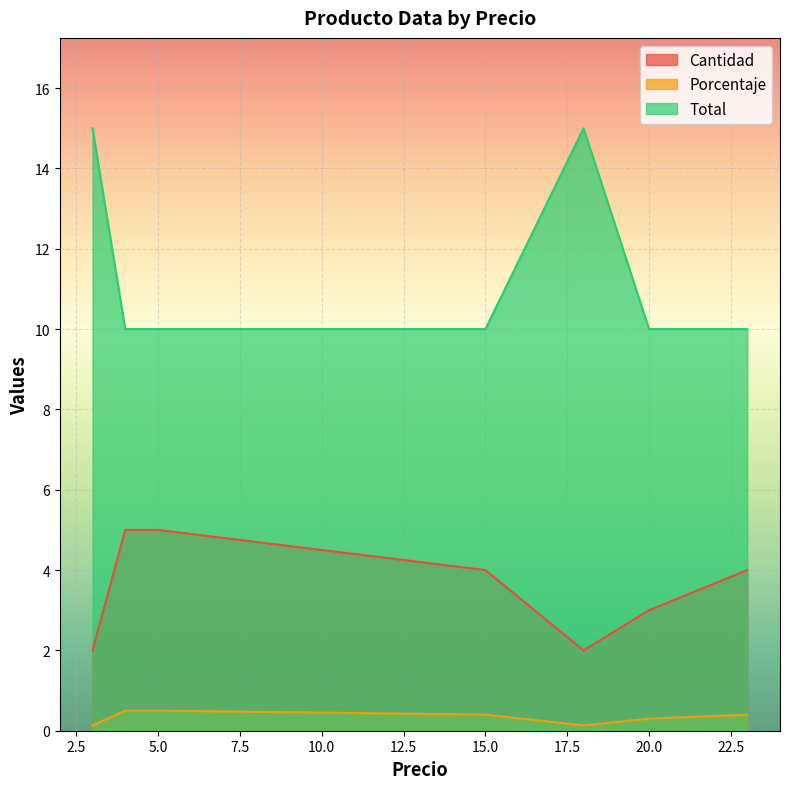

What is the lowest value of the Total series?

10.0